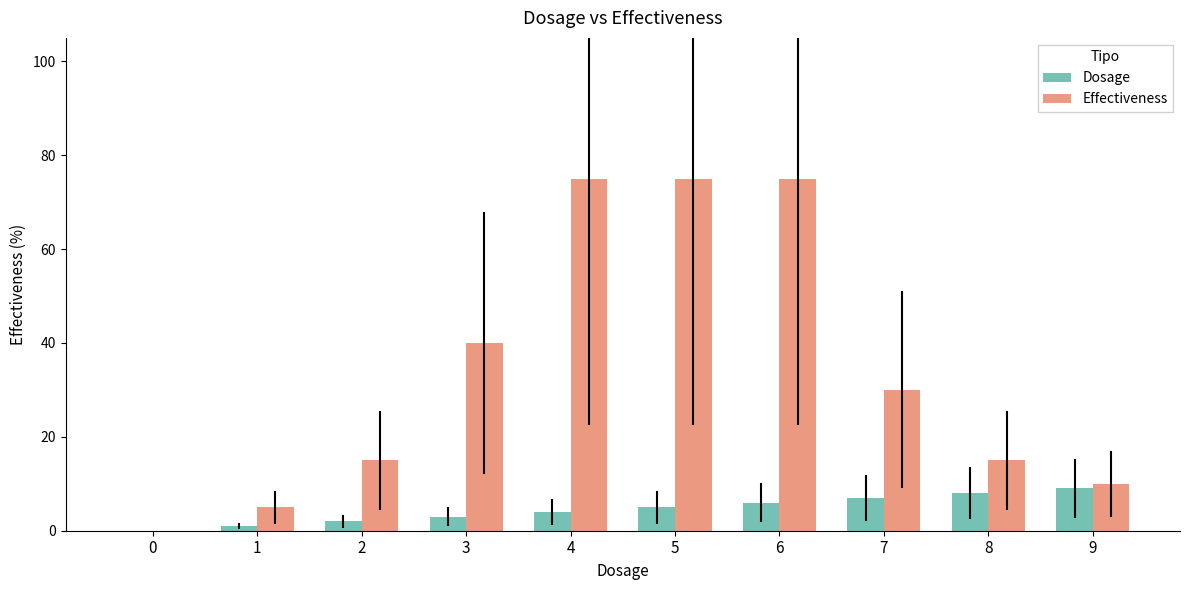

What is the maximum value for Effectiveness?

75